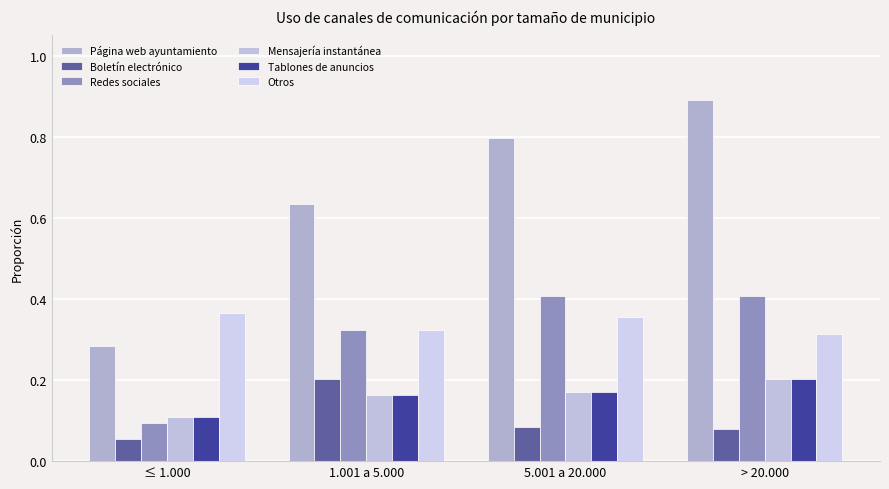

What are all the series names shown in the legend?

Página web ayuntamiento, Boletín electrónico, Redes sociales, Mensajería instantánea, Tablones de anuncios, Otros